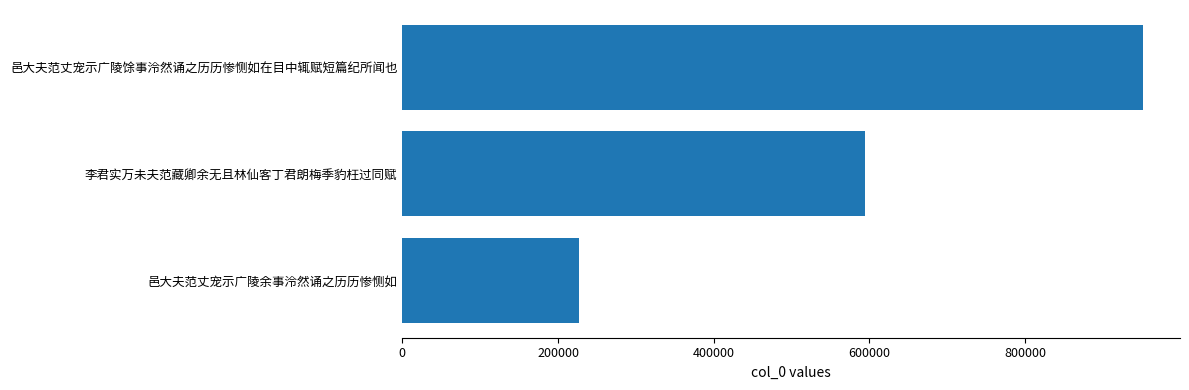

How many values are below 594439?

1